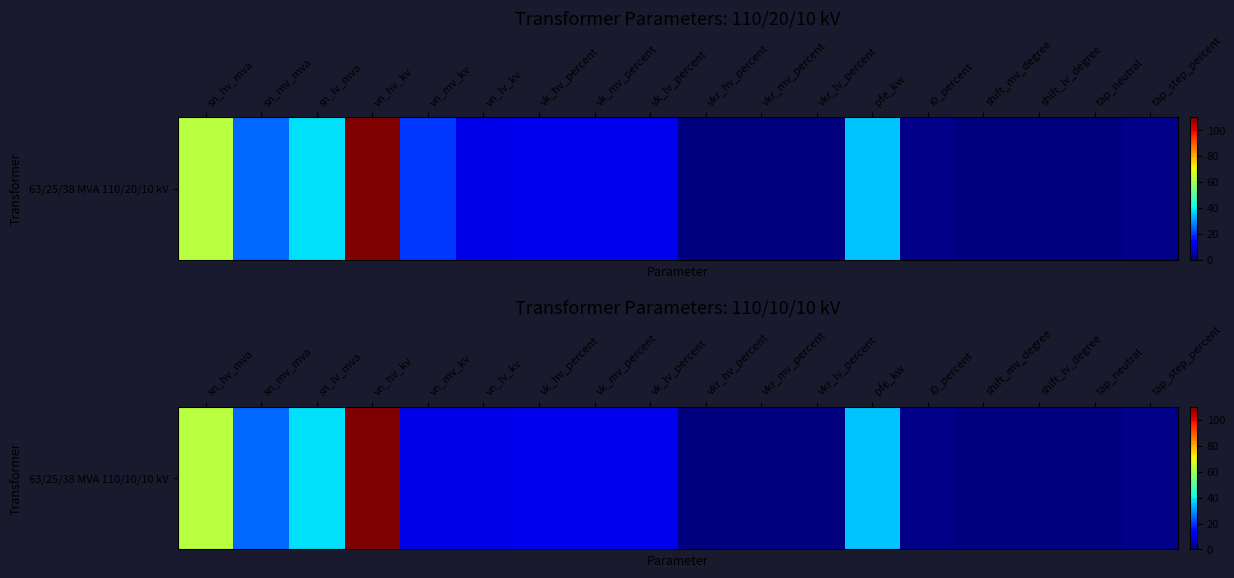

What is the sum of all values?

325.2